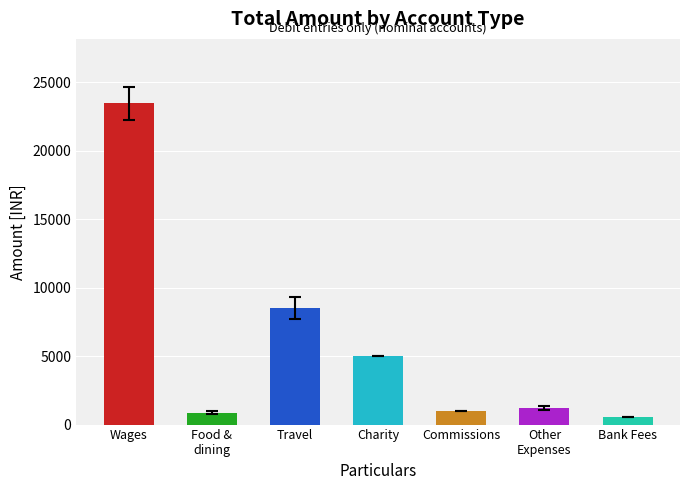

Where does the data first go above 1200?

Wages